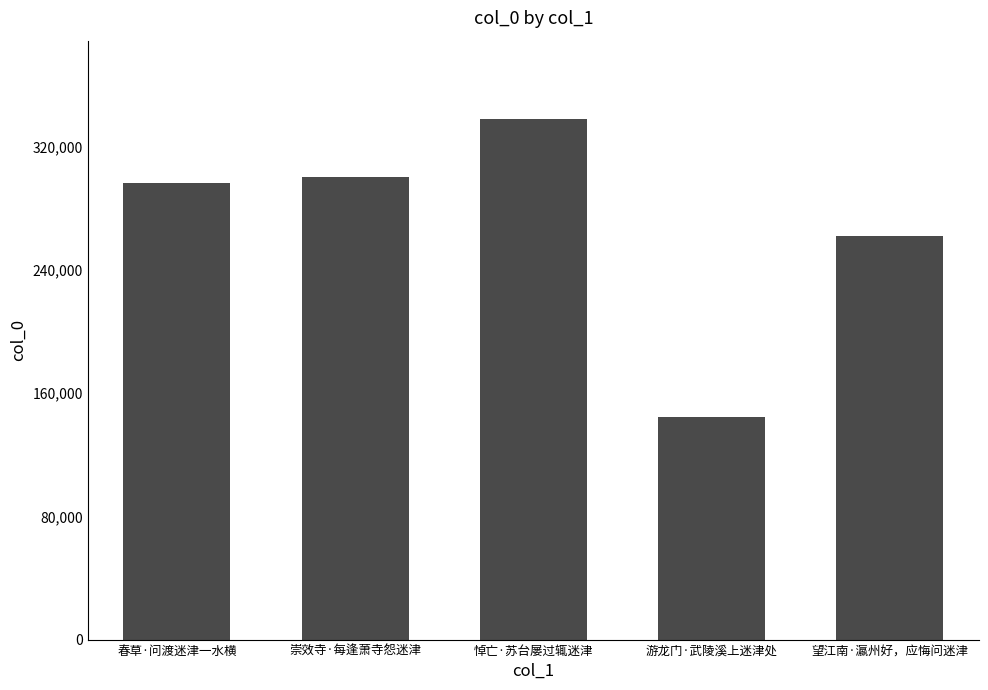

How many bars are there in total?

5